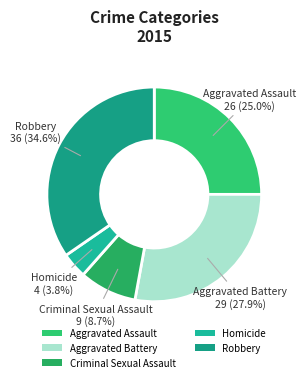

To the nearest percent, what is the average slice percentage?

20%